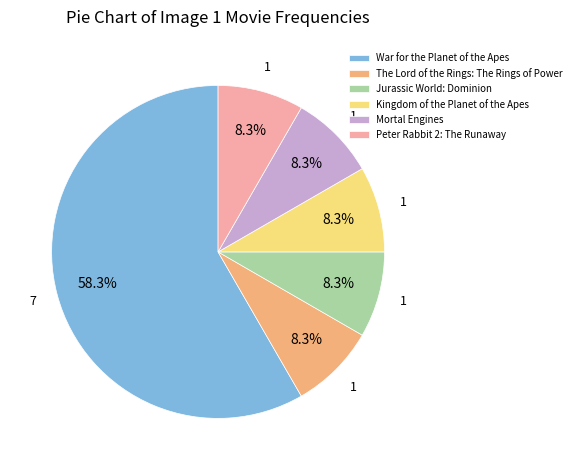

Do Mortal Engines and The Lord of the Rings: The Rings of Power together represent more than half of the pie?

No